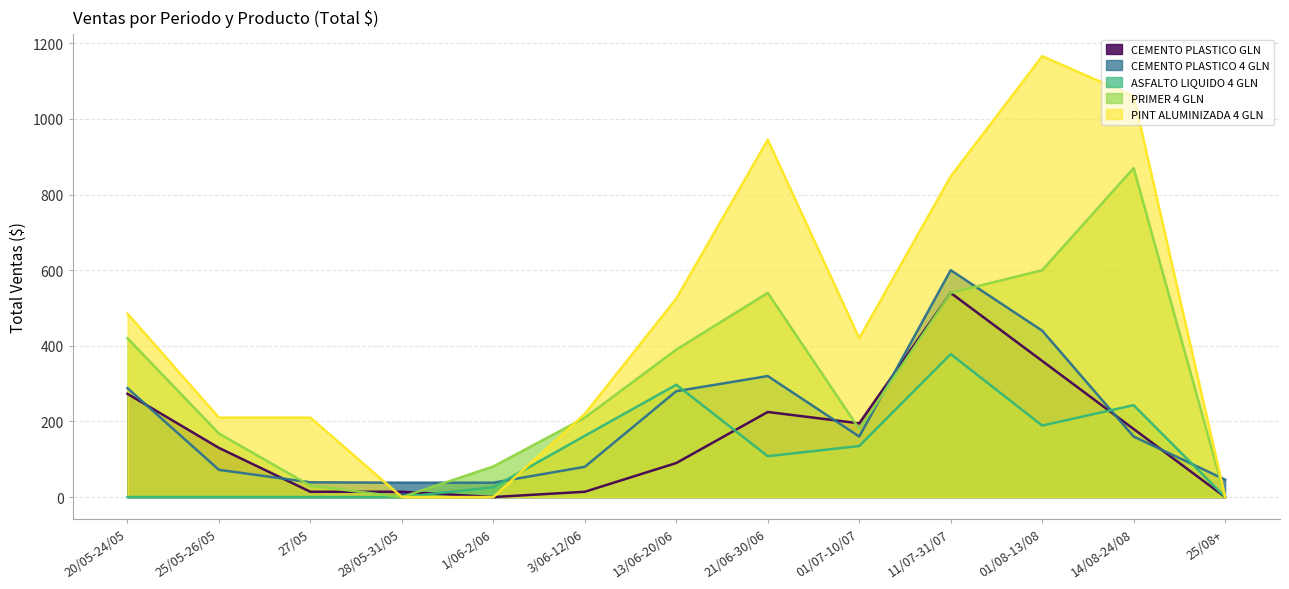

Which has a higher value, 25/05-26/05 or 21/06-30/06?

21/06-30/06